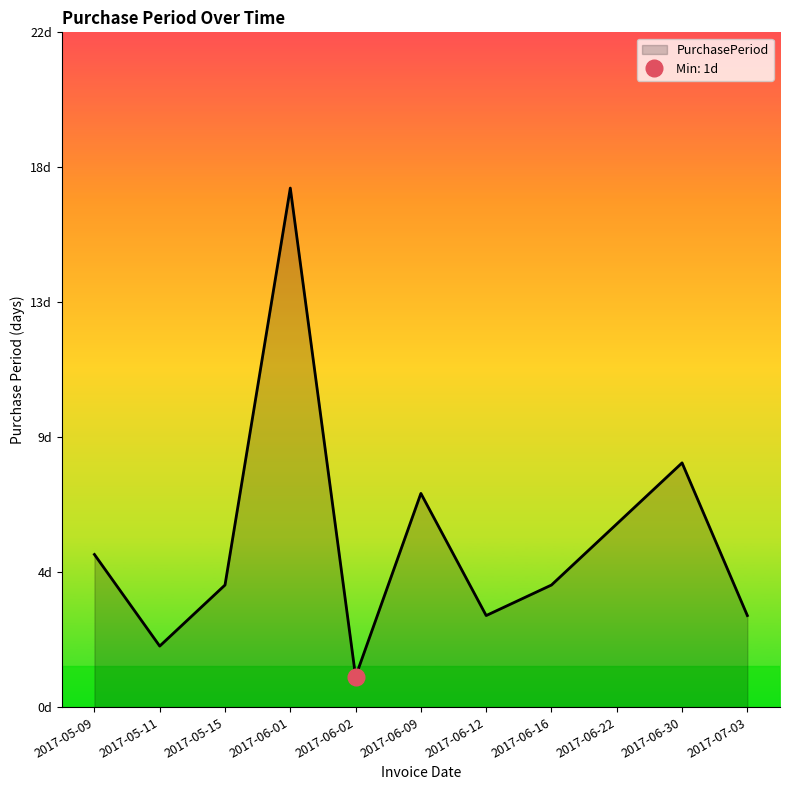

Which has a higher value, 2017-06-01 or 2017-05-11?

2017-06-01